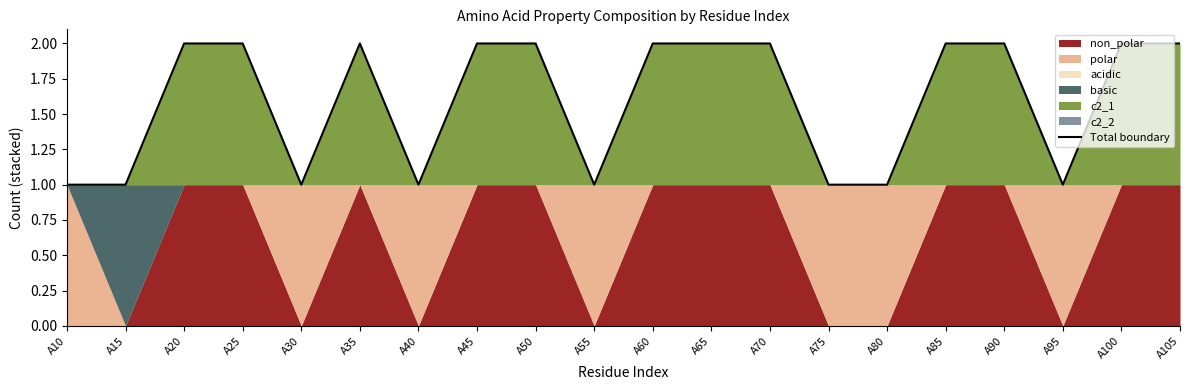

At which category does the data reach its first local peak?

A35